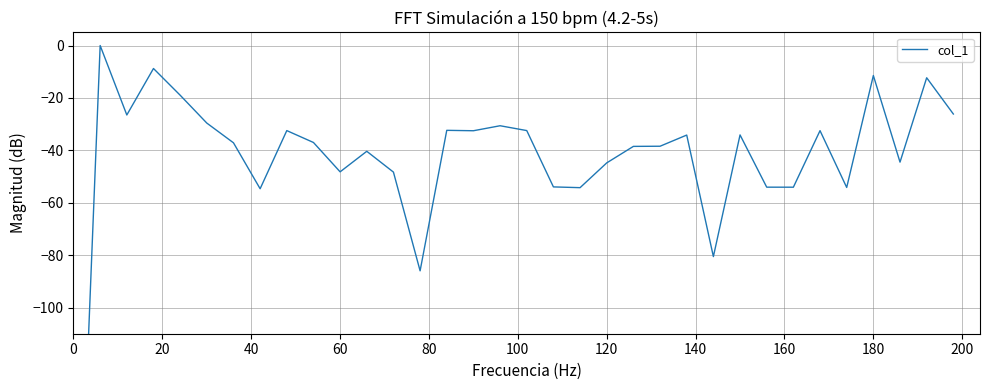

What is the minimum value shown in the chart?

-254.1